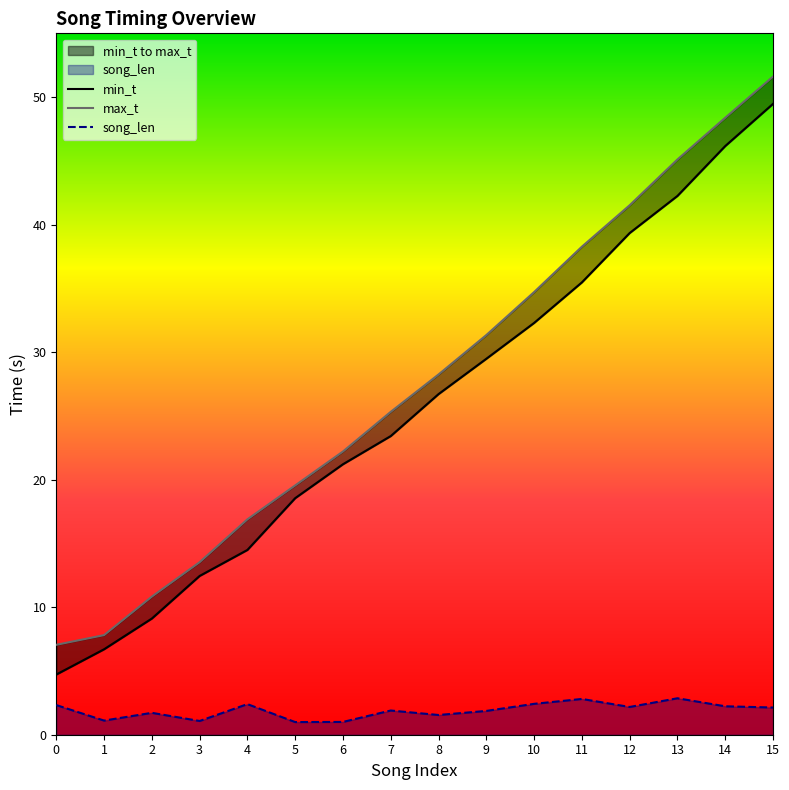

At how many categories does at least one series exceed 45?

3